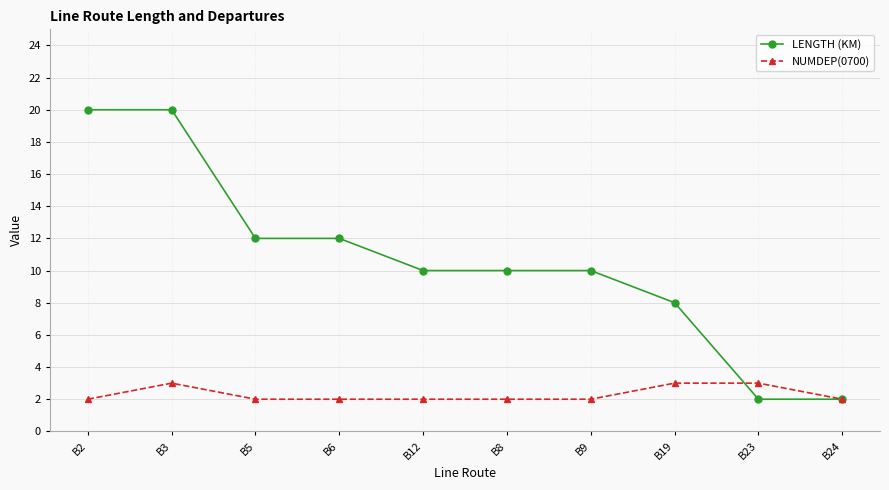

List the series in order of their overall mean, highest first.

LENGTH (KM), NUMDEP(0700)